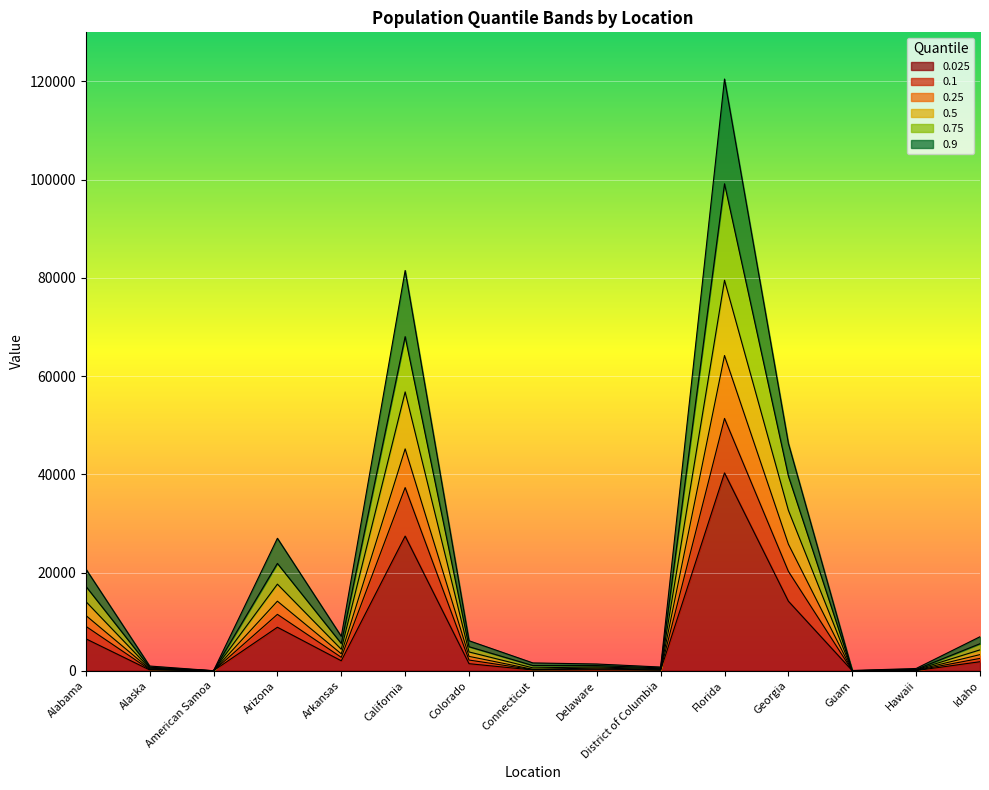

What is the value of the 0.025 point at the 6th from the left?

27415